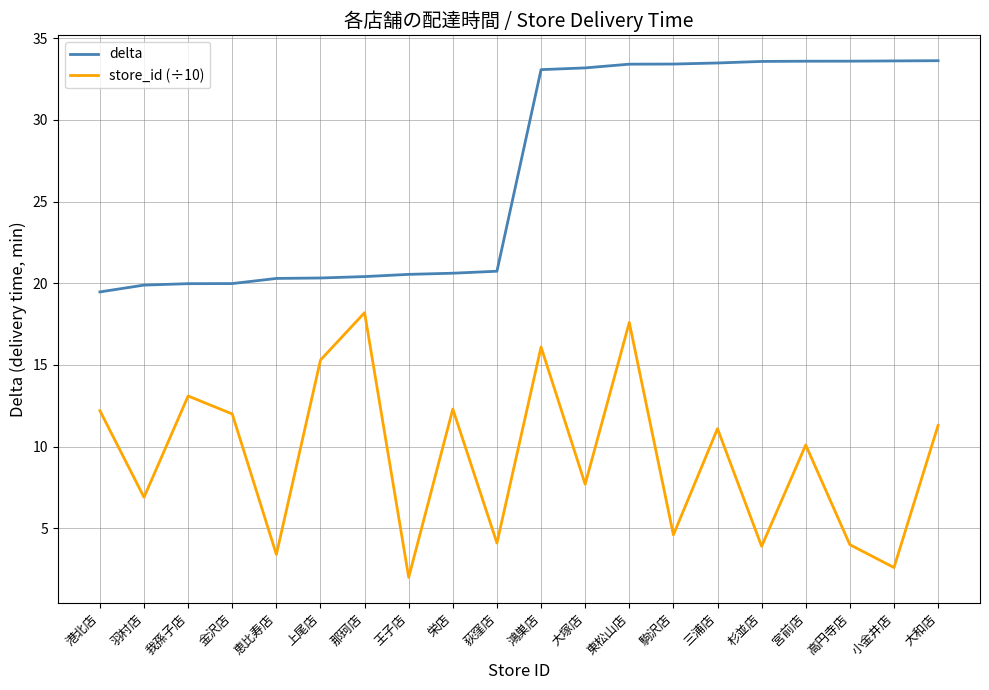

Which series has the largest range (max minus min)?

store_id (÷10)